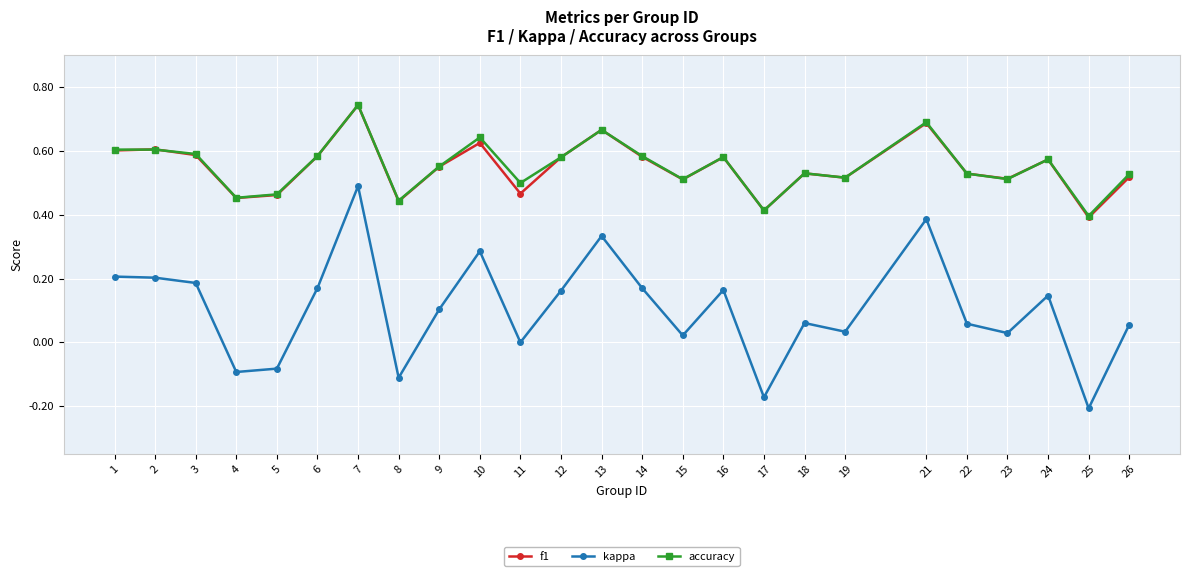

Which label corresponds to the smallest value in the chart?

25